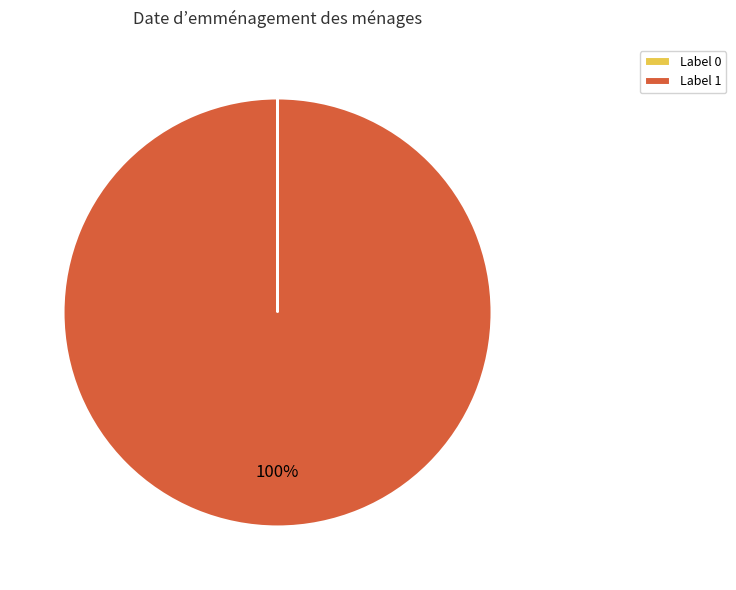

Which slice is the largest?

Label 1